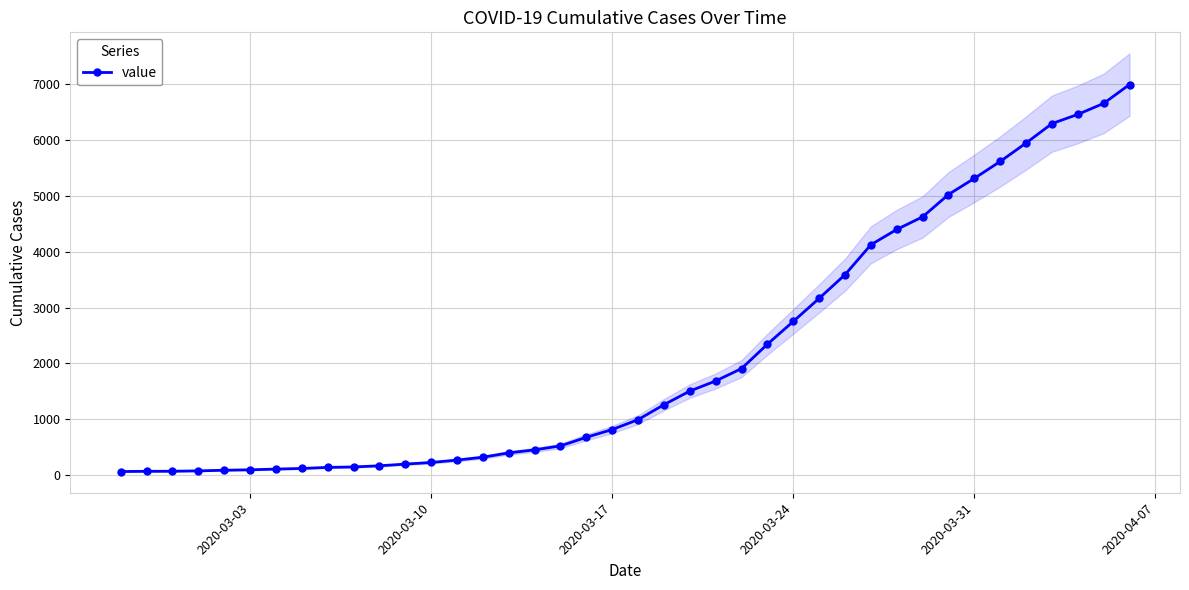

Reading right to left, transcribe all the data shown in this chart.

6995	6657	6460	6295	5947	5617	5314	5025	4625	4399	4125	3589	3165	2752	2344	1908	1686	1505	1261	993	816	677	523	452	398	320	269	226	197	167	146	138	119	108	95	87	76	69	68	64